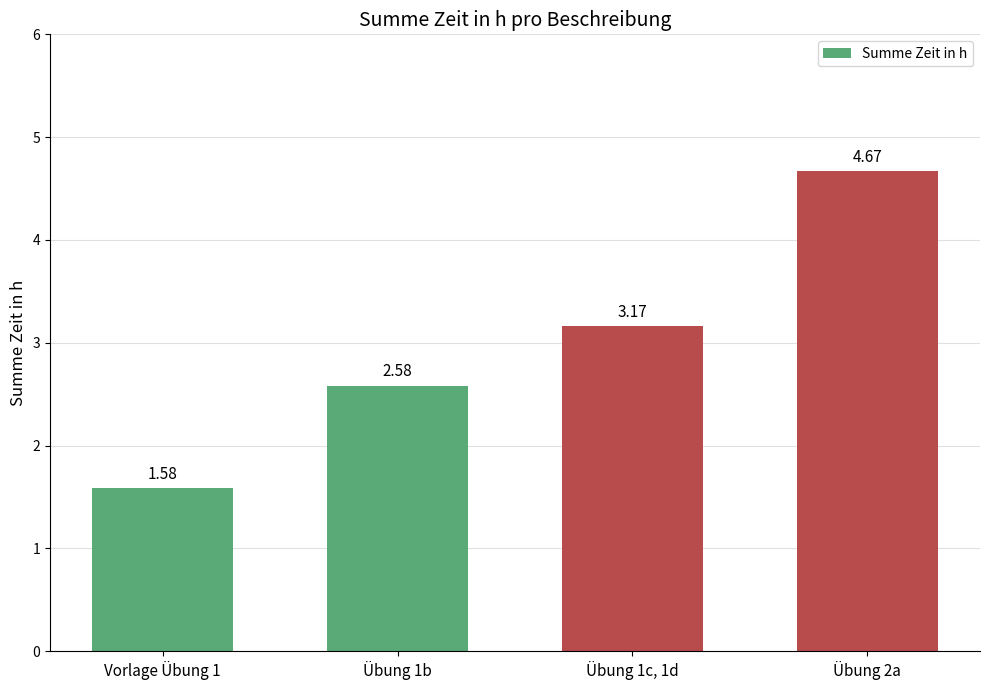

Where does the data first go above 3?

Übung 1c, 1d